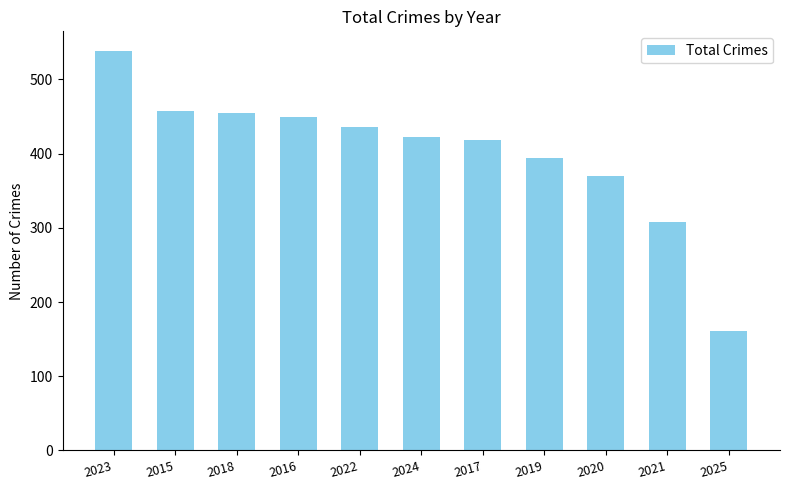

What is the difference between the second highest and minimum values?

297